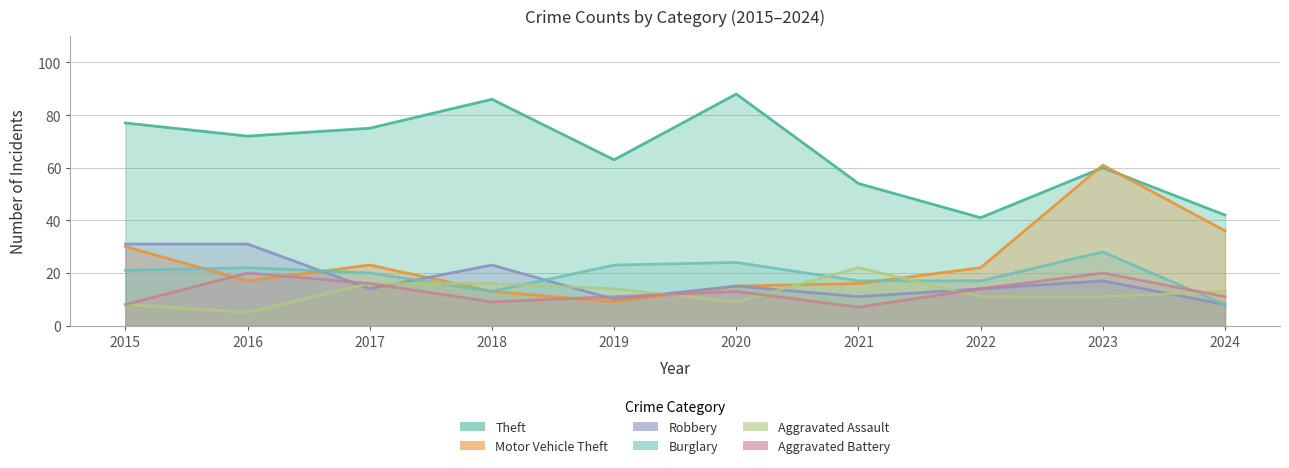

Reading right to left, list all the values displayed in this chart.

Theft: 2024=42	2023=60	2022=41	2021=54	2020=88	2019=63	2018=86	2017=75	2016=72	2015=77
Motor Vehicle Theft: 2024=36	2023=61	2022=22	2021=16	2020=15	2019=9	2018=13	2017=23	2016=17	2015=30
Robbery: 2024=8	2023=17	2022=14	2021=11	2020=15	2019=10	2018=23	2017=14	2016=31	2015=31
Burglary: 2024=8	2023=28	2022=17	2021=17	2020=24	2019=23	2018=13	2017=20	2016=22	2015=21
Aggravated Assault: 2024=13	2023=11	2022=11	2021=22	2020=9	2019=14	2018=16	2017=16	2016=5	2015=8
Aggravated Battery: 2024=11	2023=20	2022=14	2021=7	2020=13	2019=11	2018=9	2017=16	2016=20	2015=8